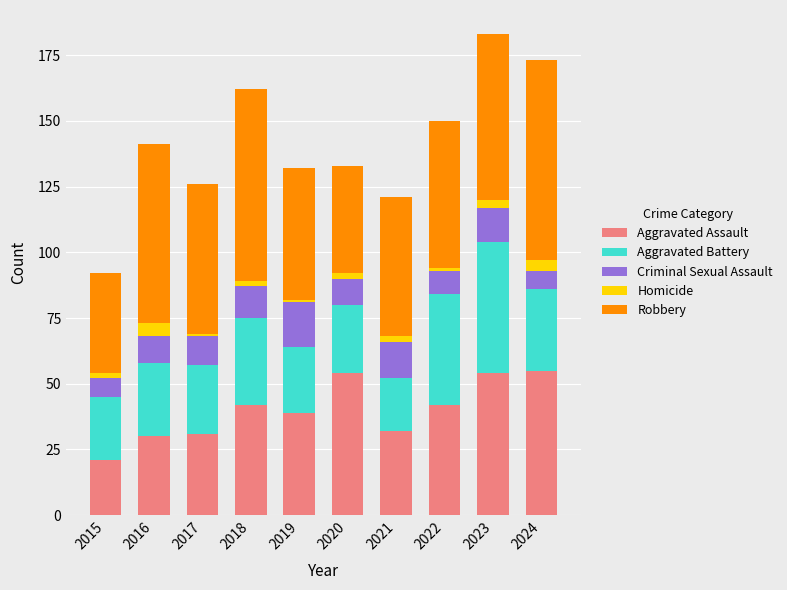

Which category has the lowest value in the Aggravated Assault series?

2015